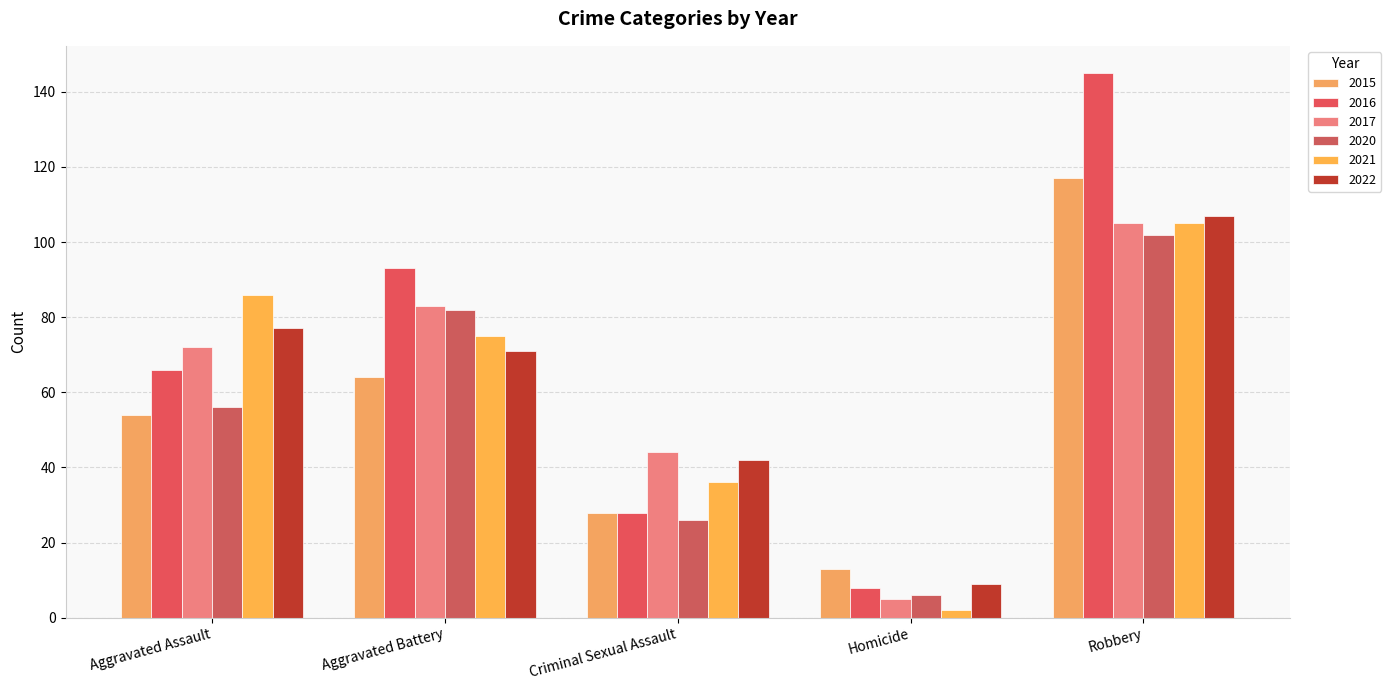

What is the sum of all 2022 values?

306